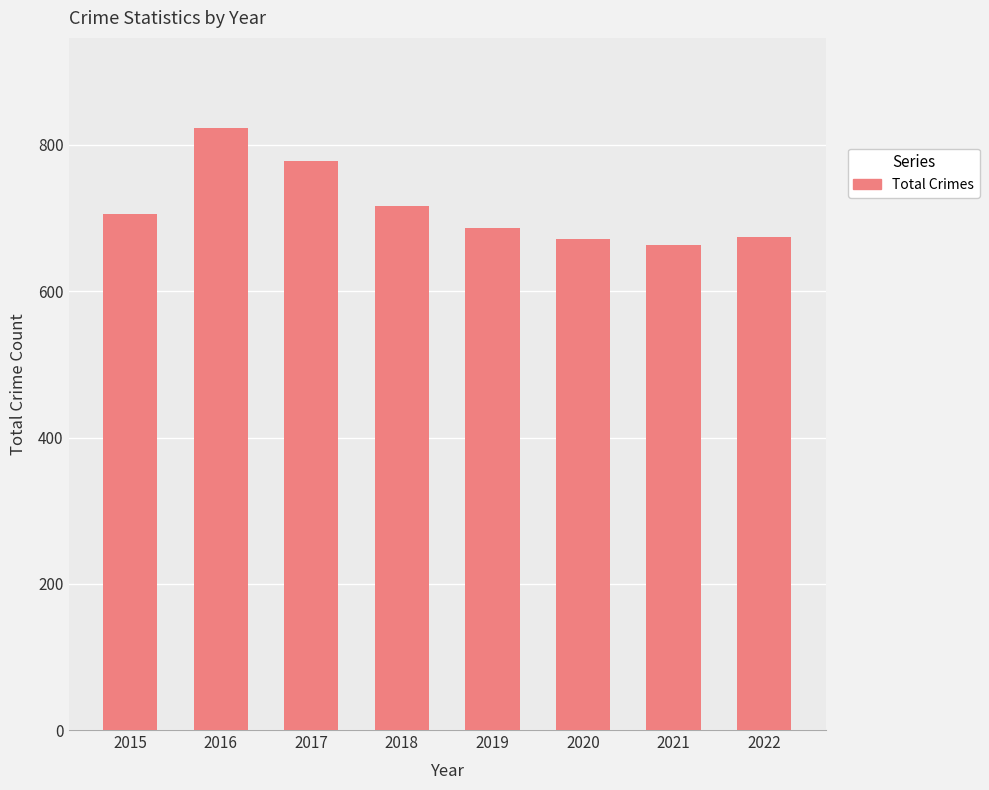

Between 2021 and 2015, which is larger?

2015